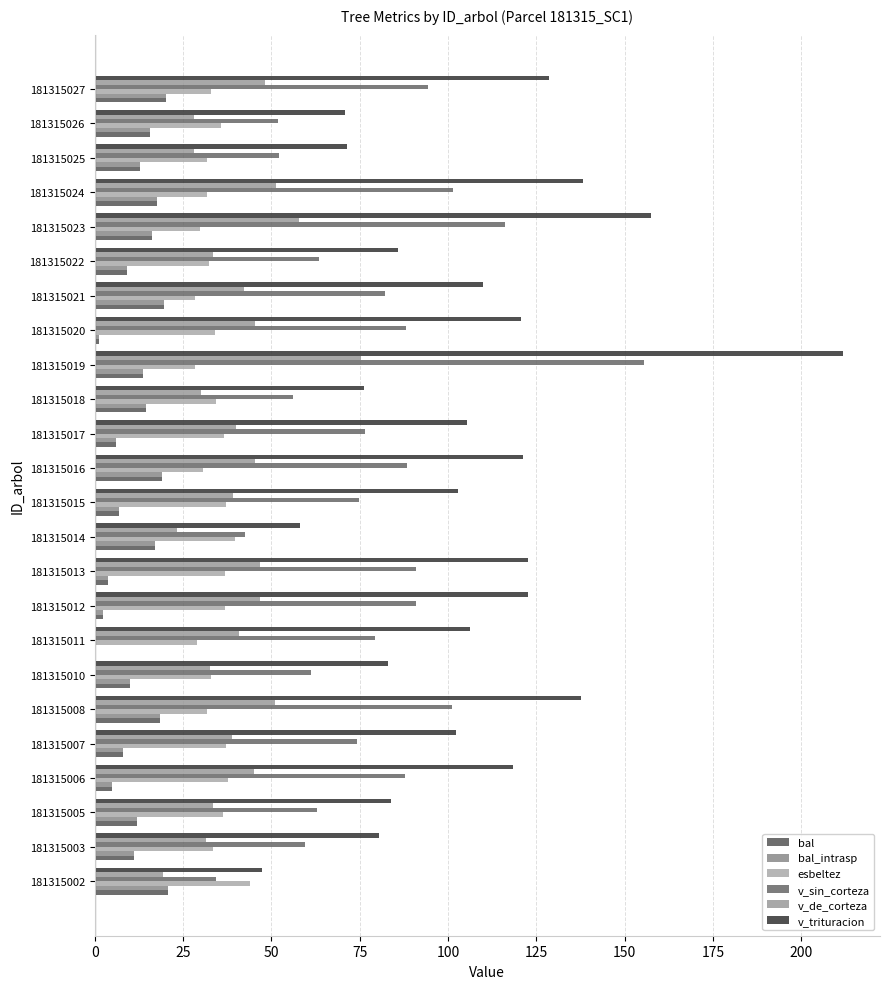

How many distinct data groups are displayed?

6